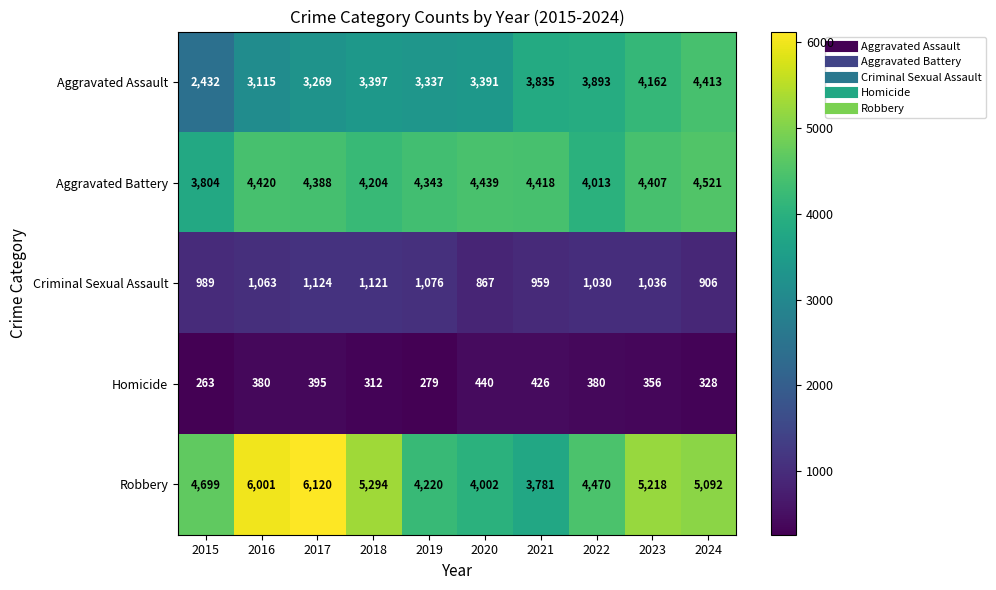

What value does the Criminal Sexual Assault series have at 2021, to the nearest 50?

950